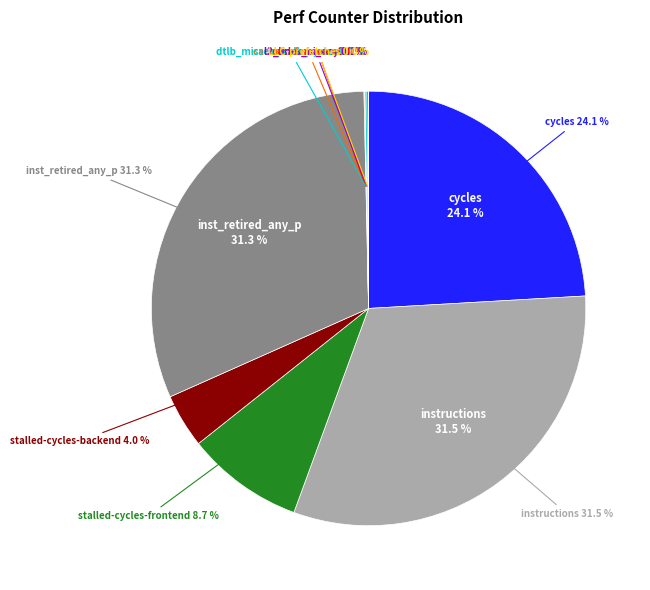

Does any single category account for the majority?

No